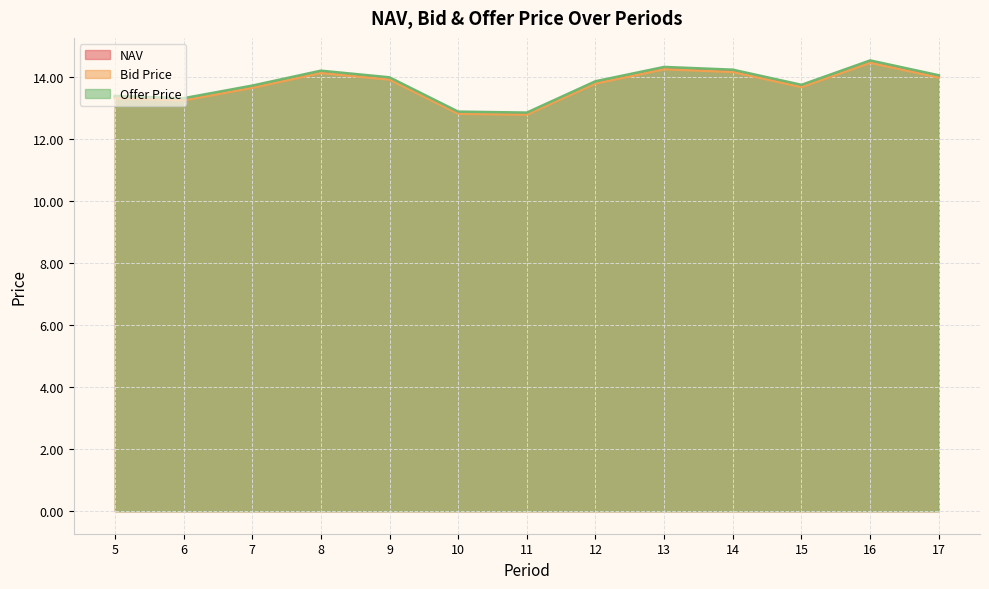

What is the maximum value for Bid Price?

14.5